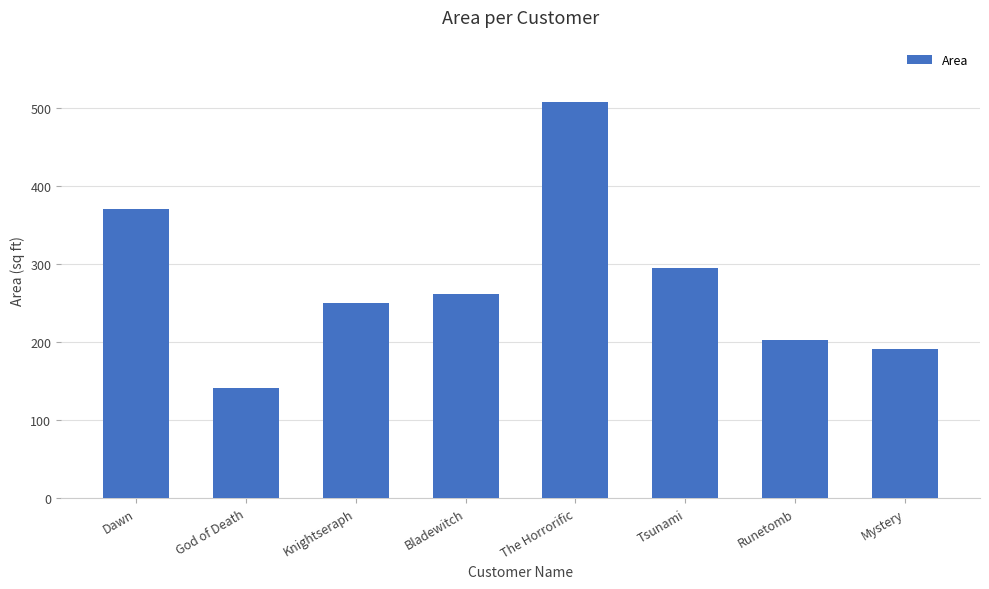

Reading right to left, what are all the values shown in this chart?

Mystery=191	Runetomb=202	Tsunami=295	The Horrorific=508	Bladewitch=261	Knightseraph=250	God of Death=141	Dawn=371